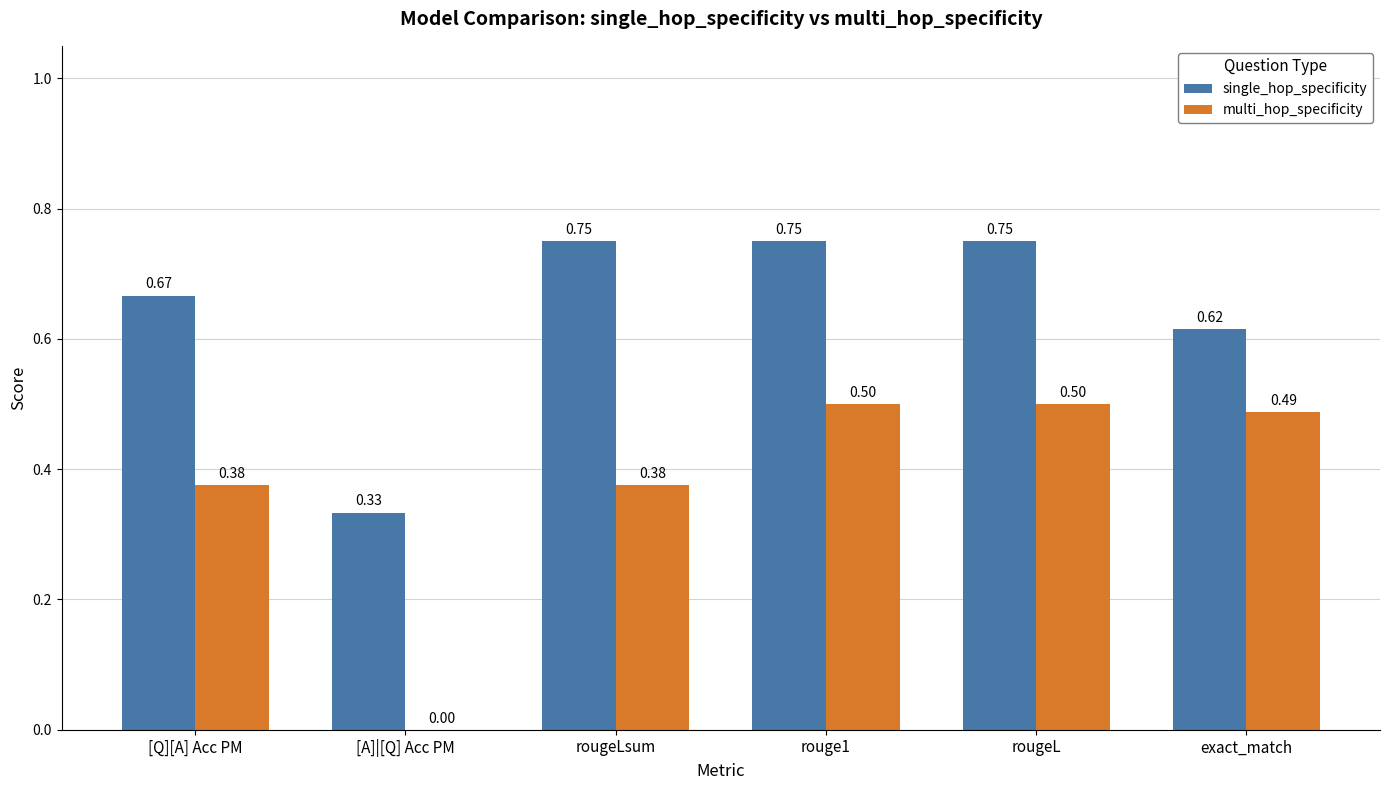

How many groups of bars are there?

6